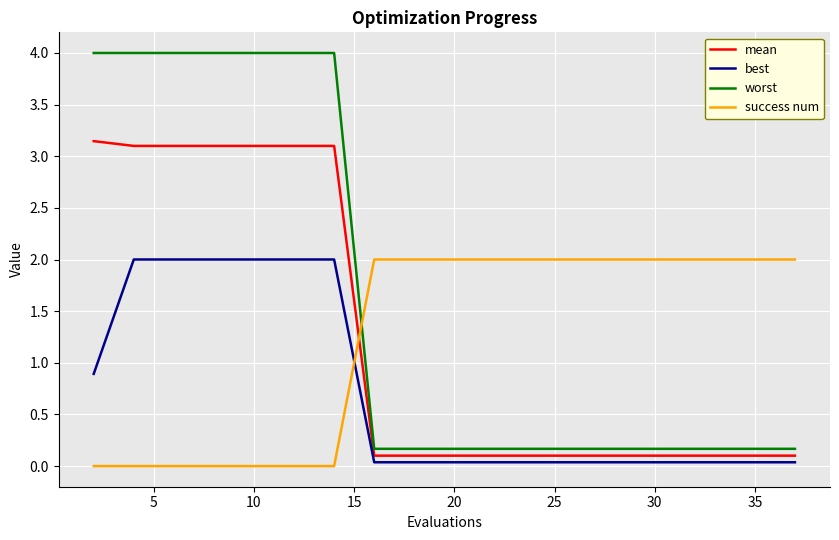

Which series has the widest spread of values?

worst